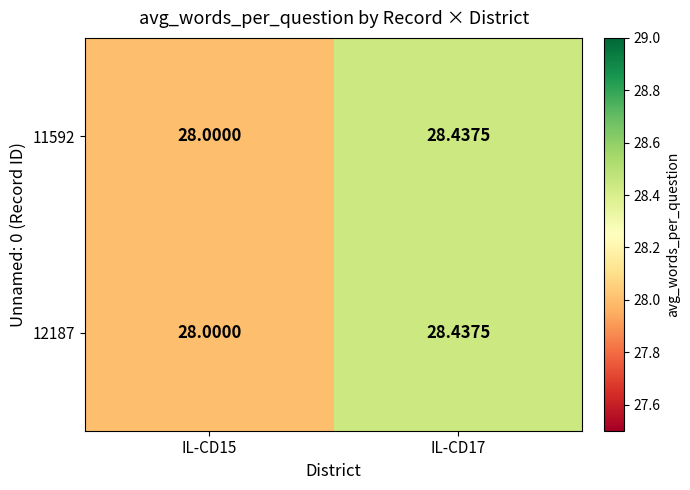

Is the value of 12187 at IL-CD17 greater than the value of 11592 at IL-CD15?

Yes